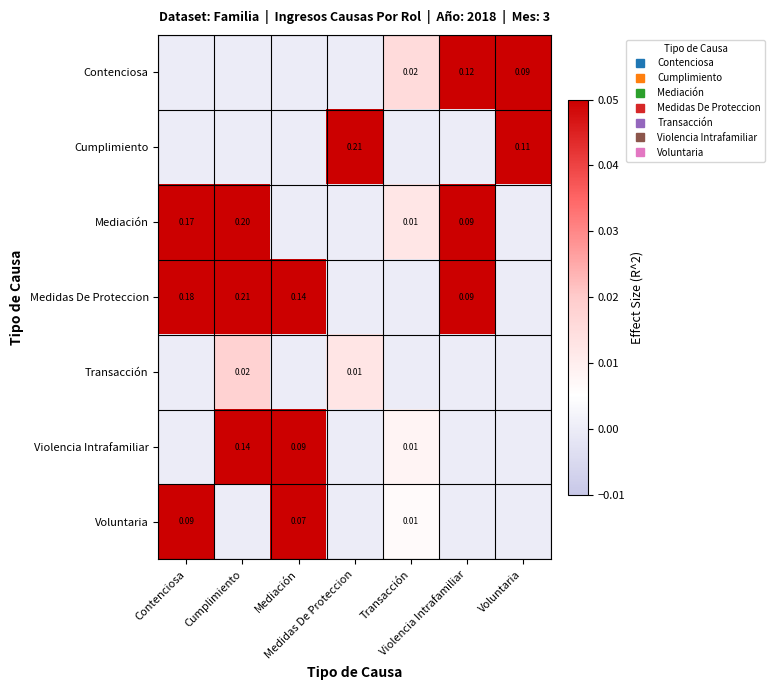

How many values in the Medidas De Proteccion series exceed 0?

4